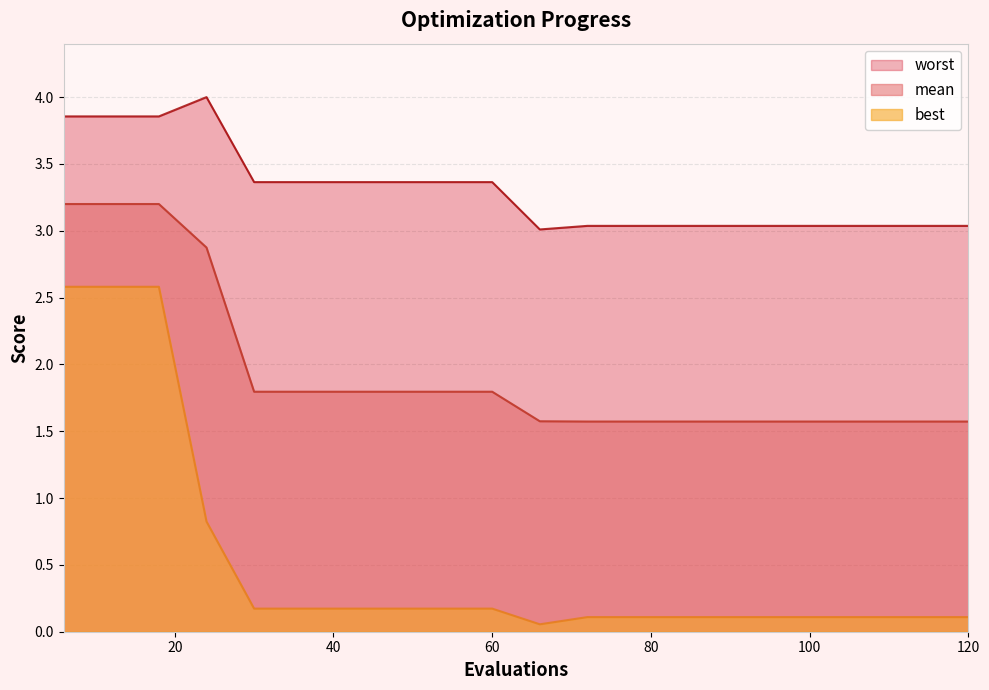

Is it true that best equals 0.1 at 66?

False